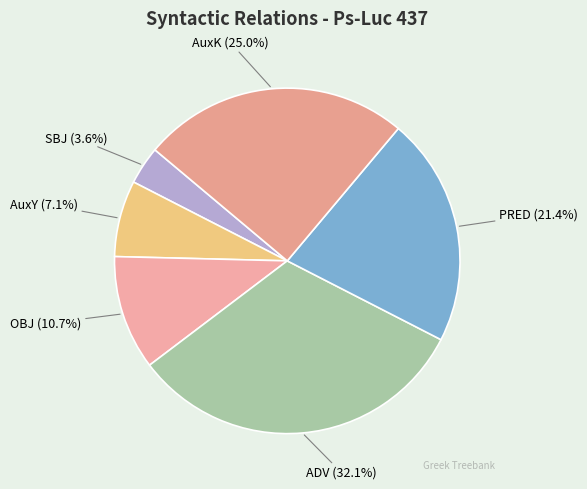

Does ADV account for over 50% of the chart?

No